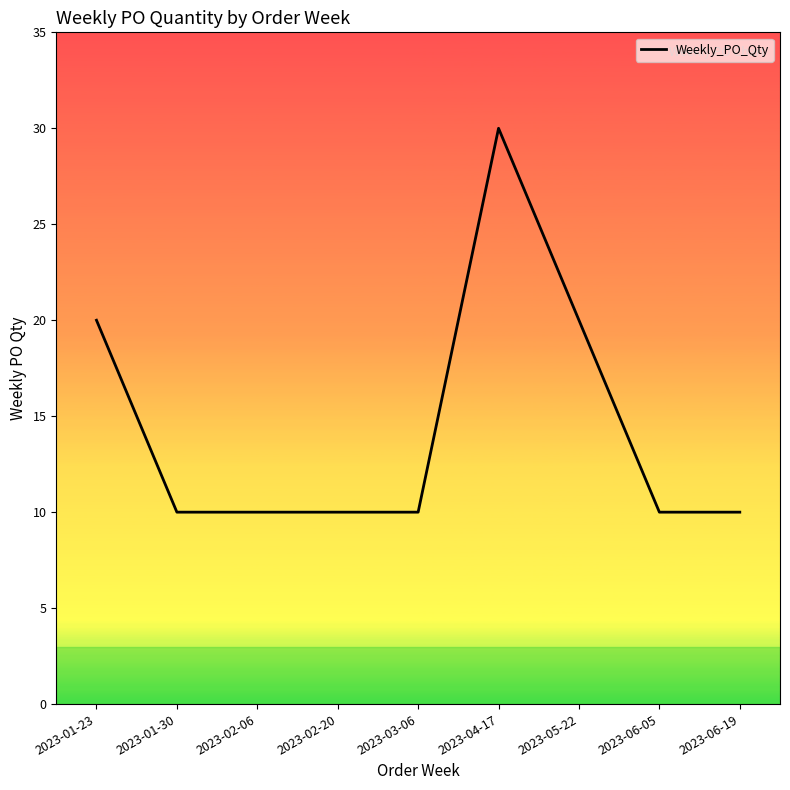

Which label corresponds to the largest value in the chart?

2023-04-17